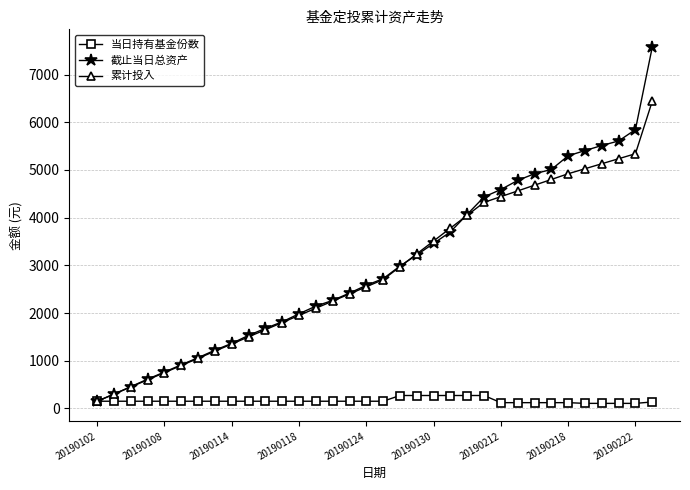

True or false: 当日持有基金份数 has more than 0 interior local peaks.

True